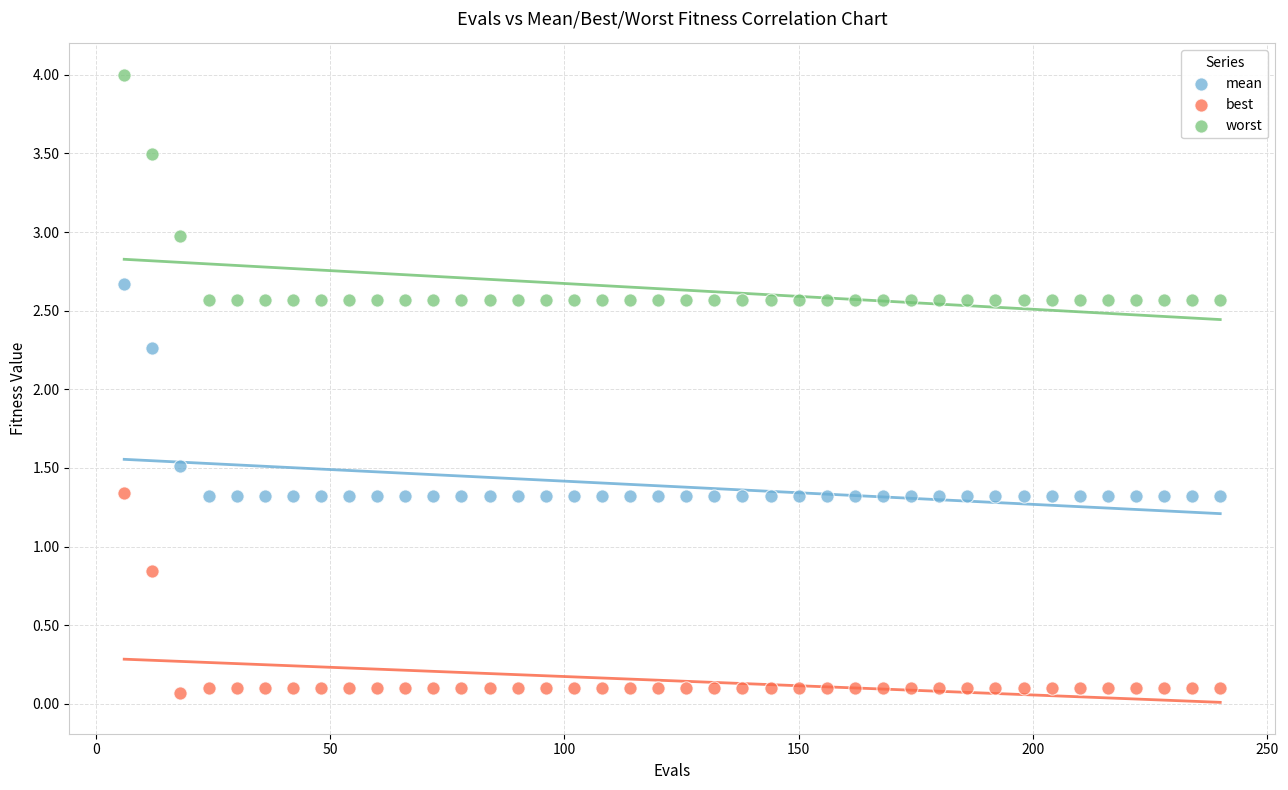

What are all the series names shown in the legend?

mean, best, worst